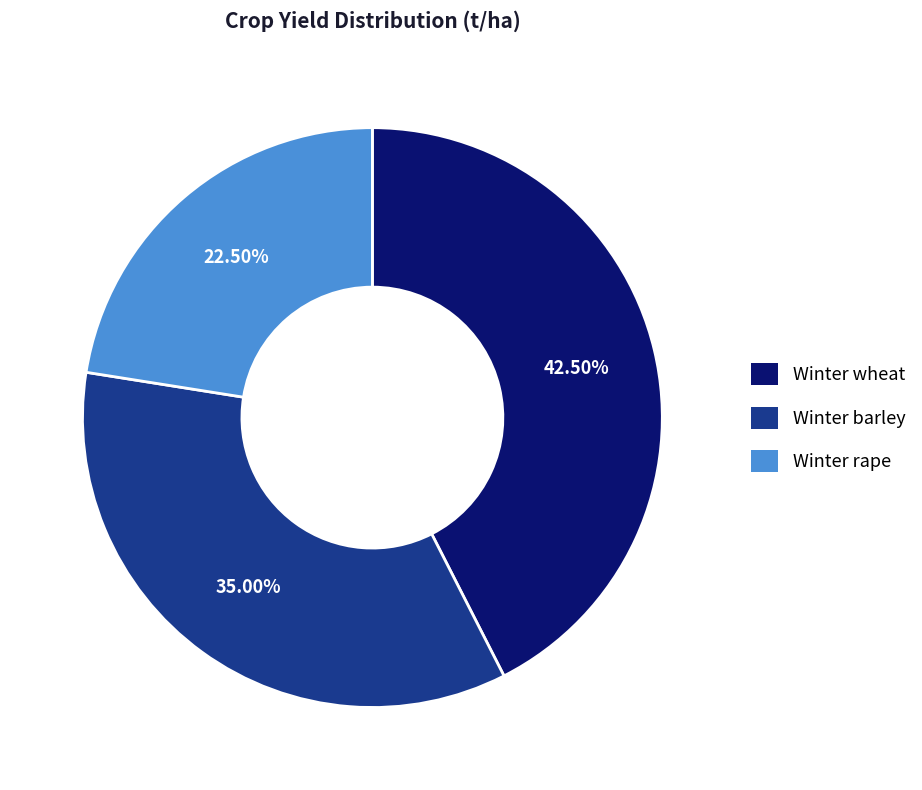

Which category has the smallest portion of the pie?

Winter rape